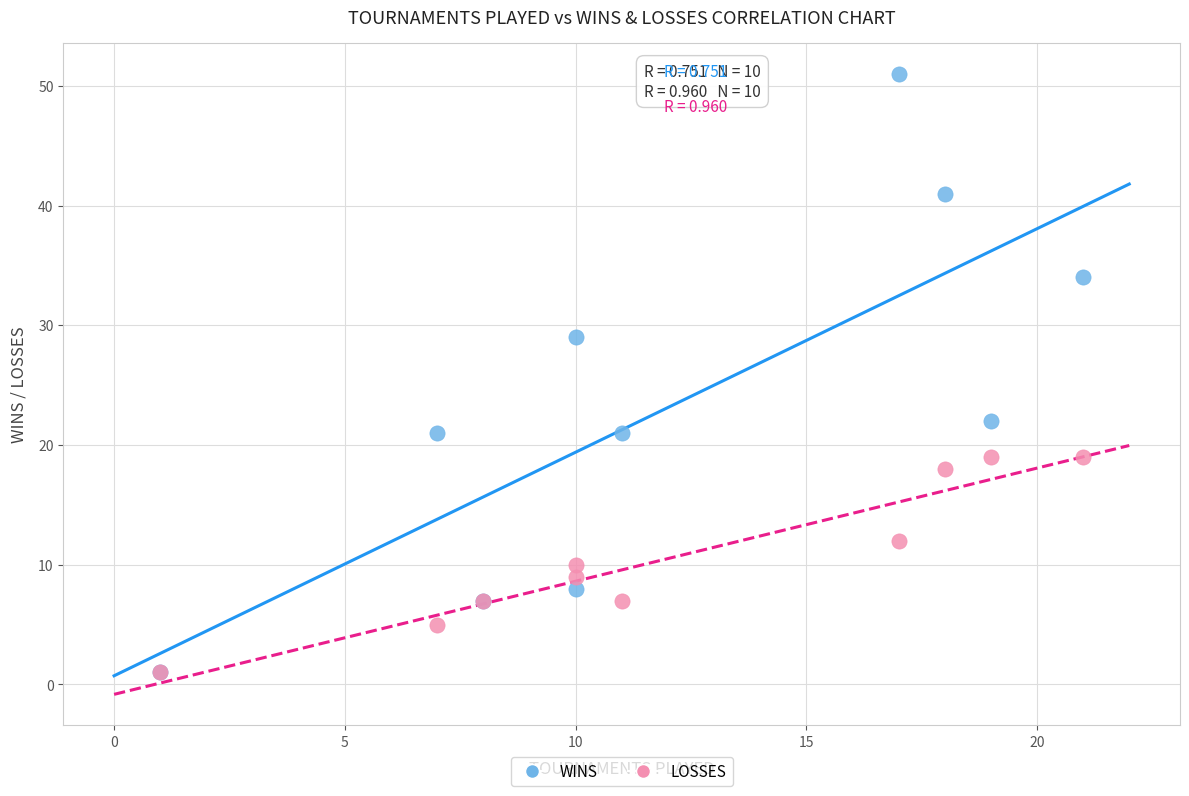

In the WINS series, what Y value is closest to 26?

29